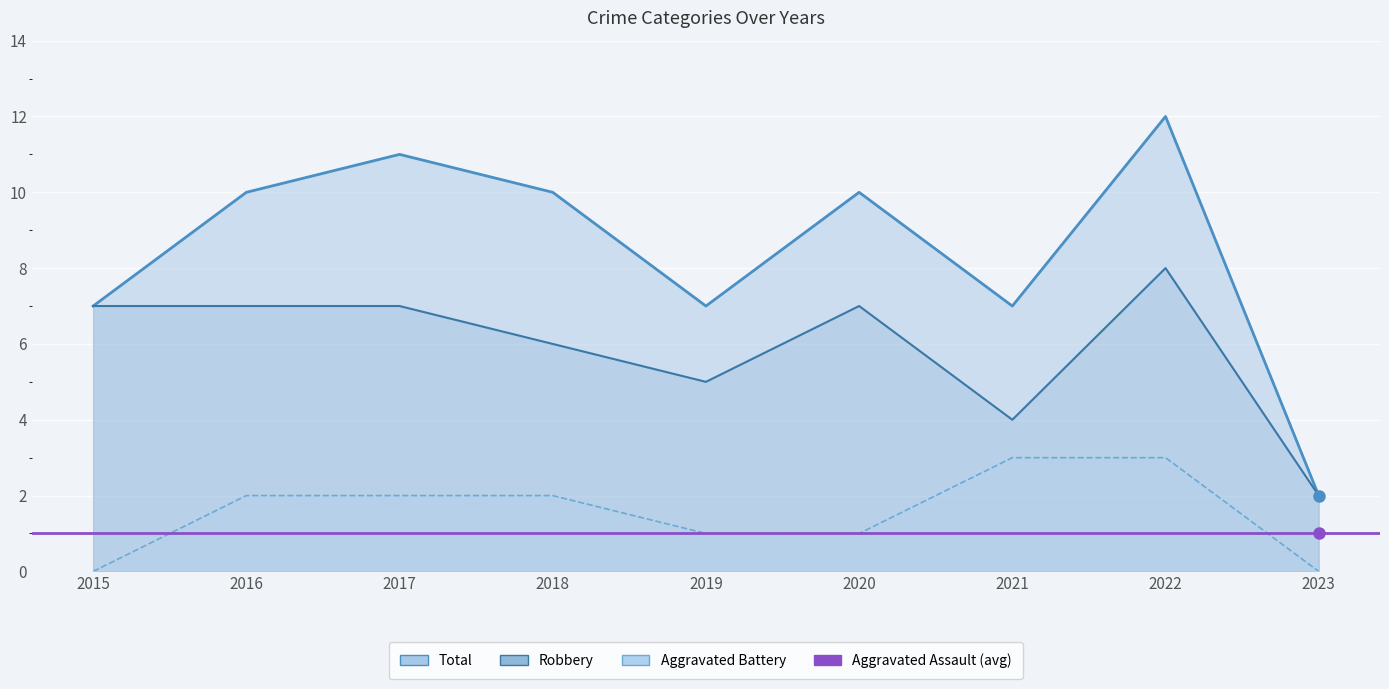

How many interior local valleys does the Robbery series have?

2